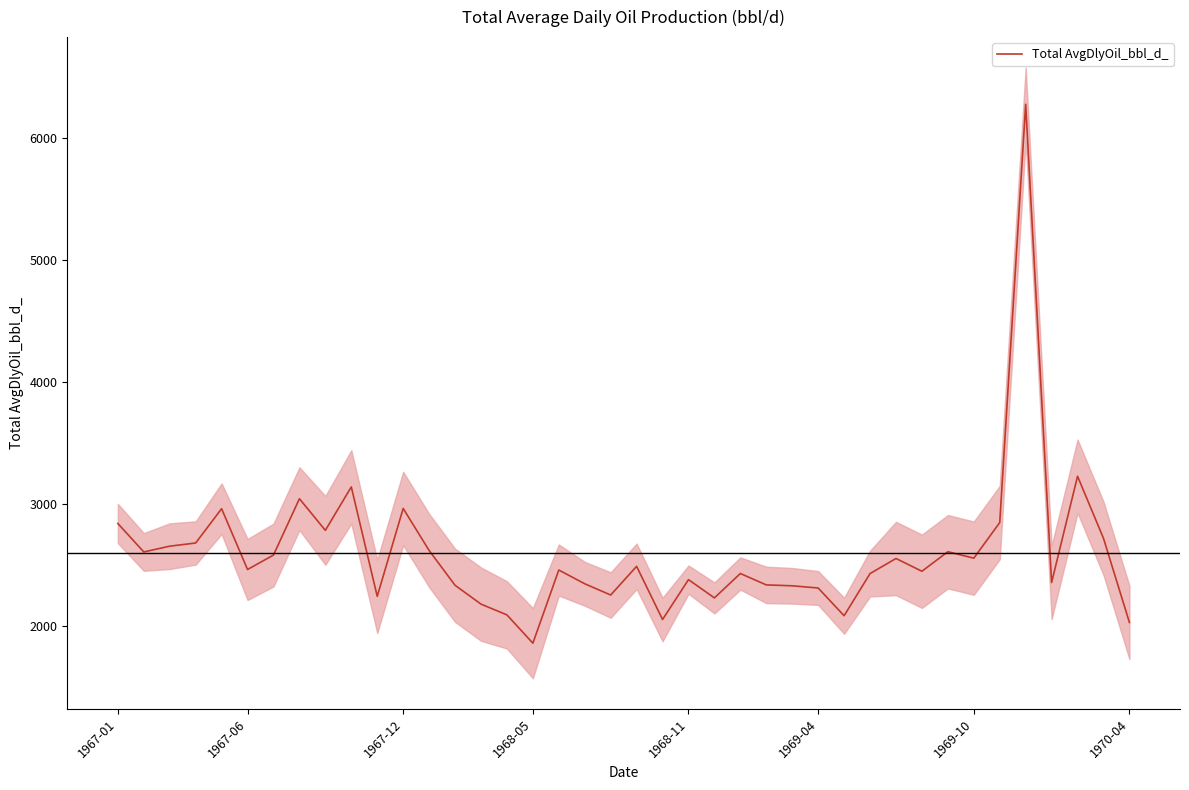

Count the number of data series in this chart.

1